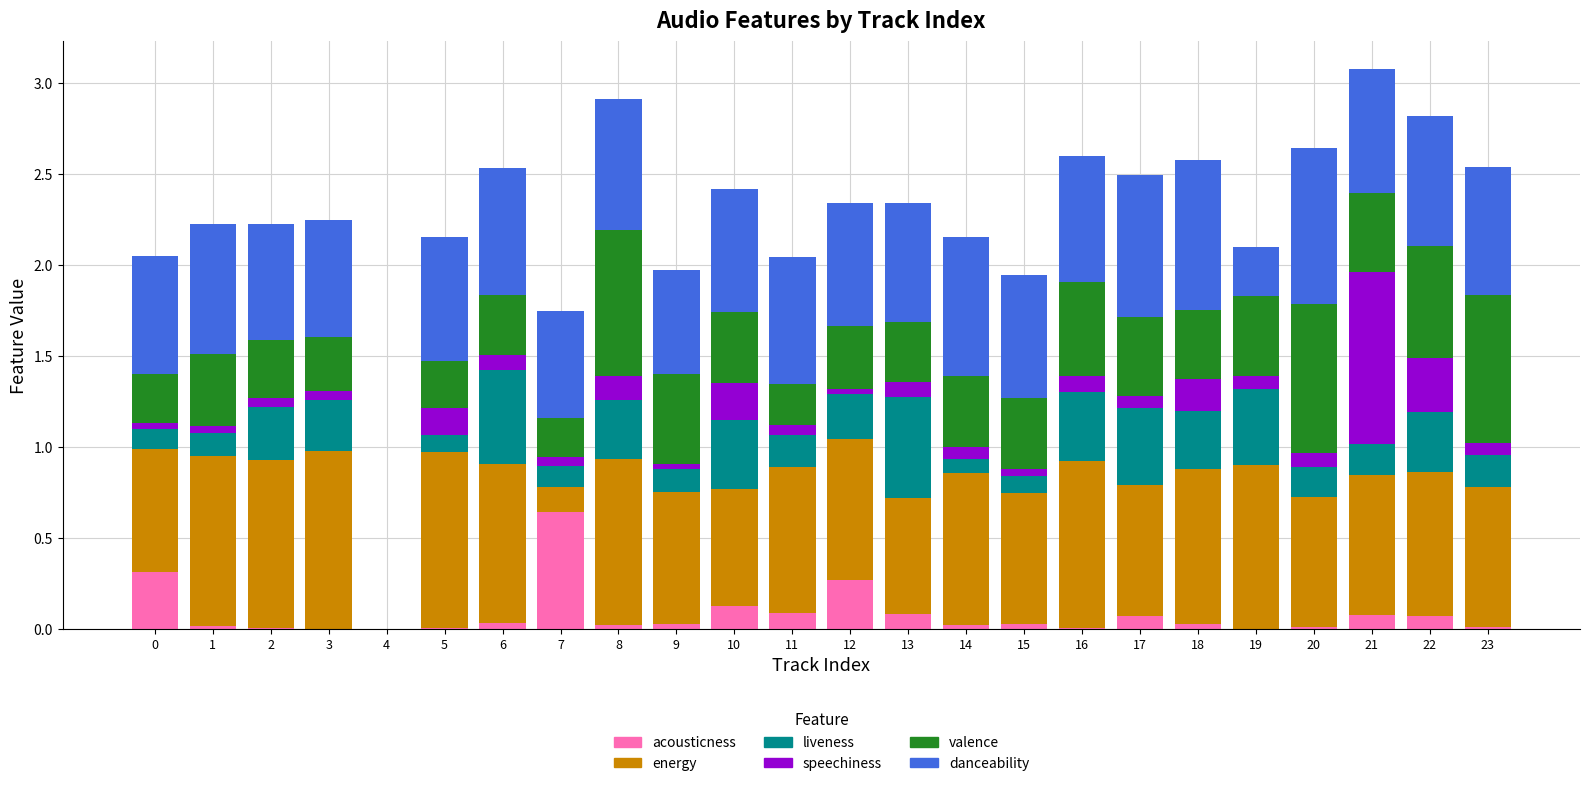

True or false: acousticness has a value of 0.1 at 0.

False